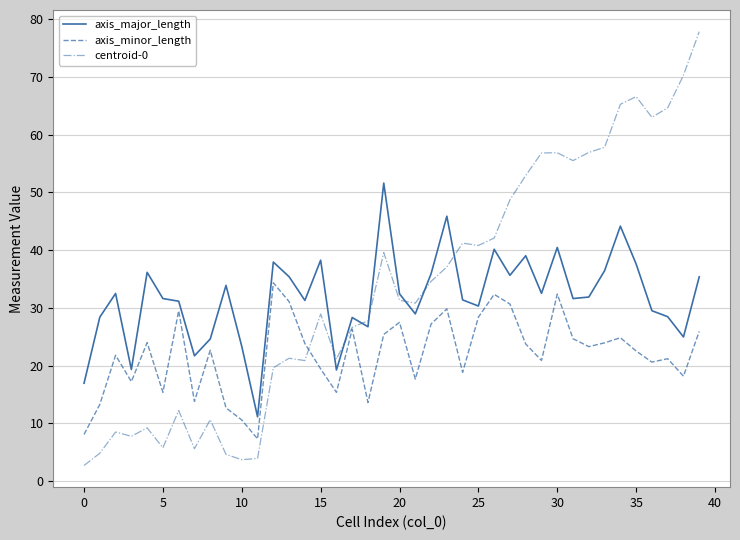

Which series ends up on top after the final intersection of axis_major_length and centroid-0?

centroid-0